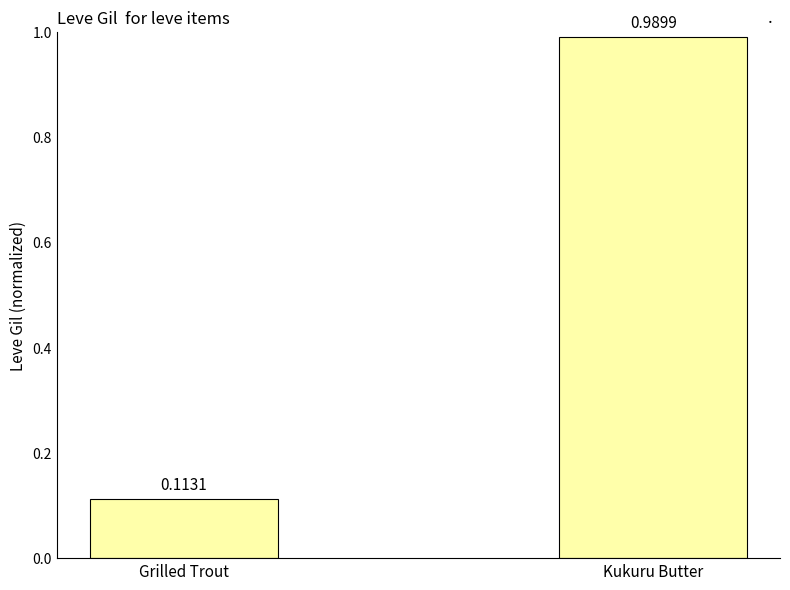

What is the label of the 1st bar from the left?

Grilled Trout